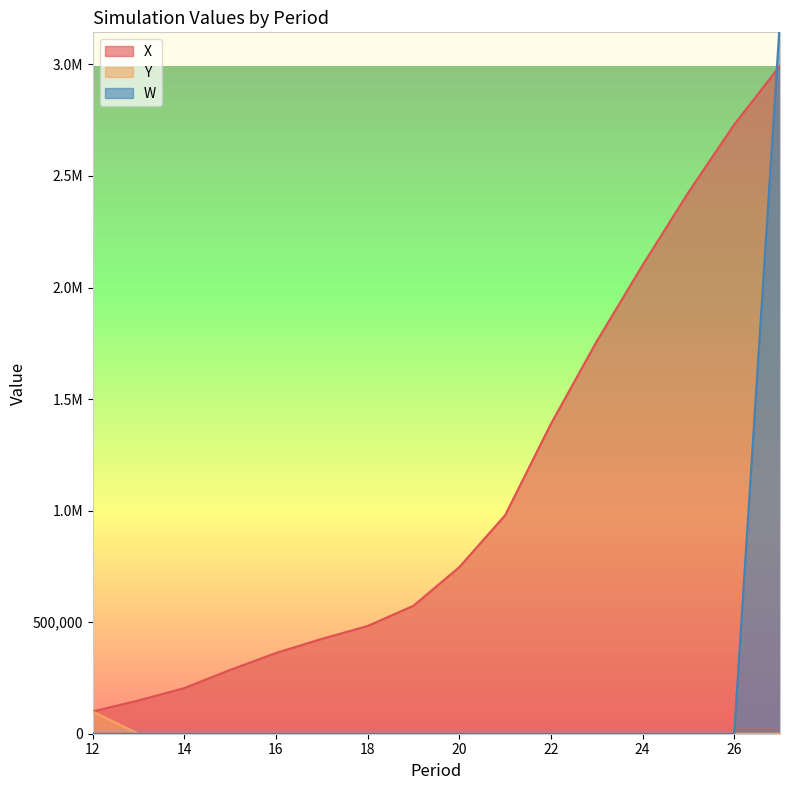

Rank the categories by W value from highest to lowest.

27, 12, 13, 14, 15, 16, 17, 18, 19, 20, 21, 22, 23, 24, 25, 26